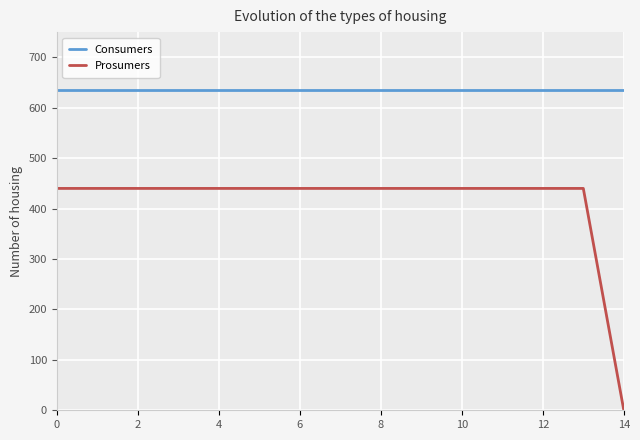

Which series has the widest spread of values?

Prosumers